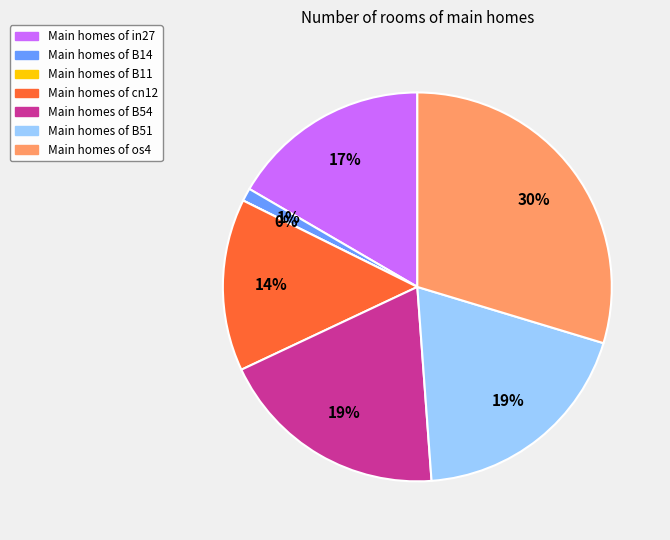

To the nearest percent, what portion does cn12 represent?

14%